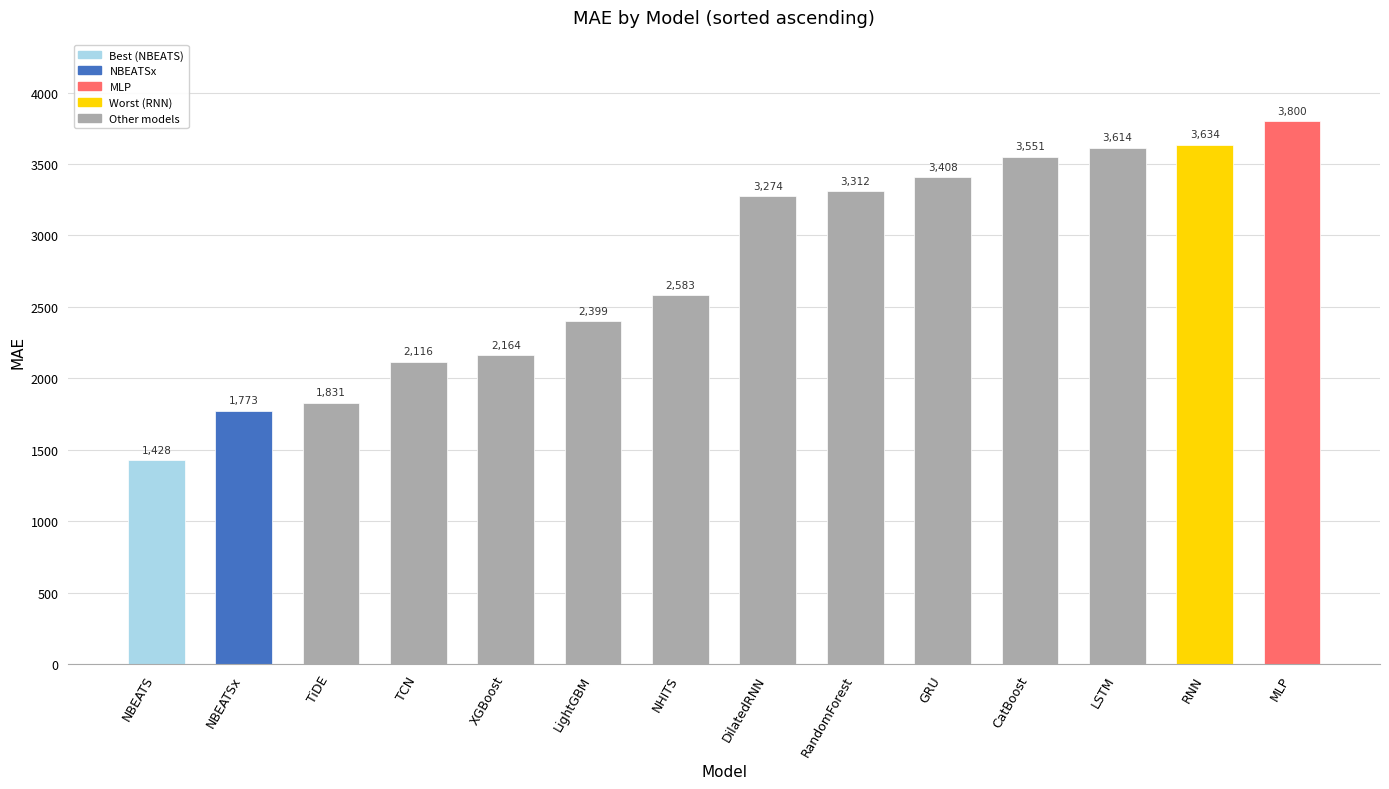

How many bars are there in total?

14